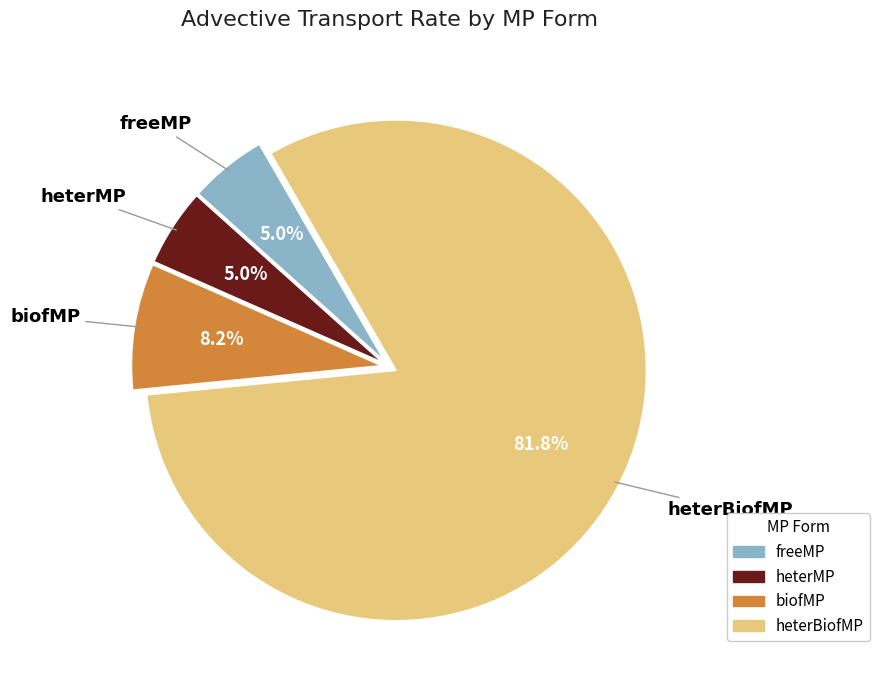

Which has a higher value, heterMP or biofMP?

biofMP